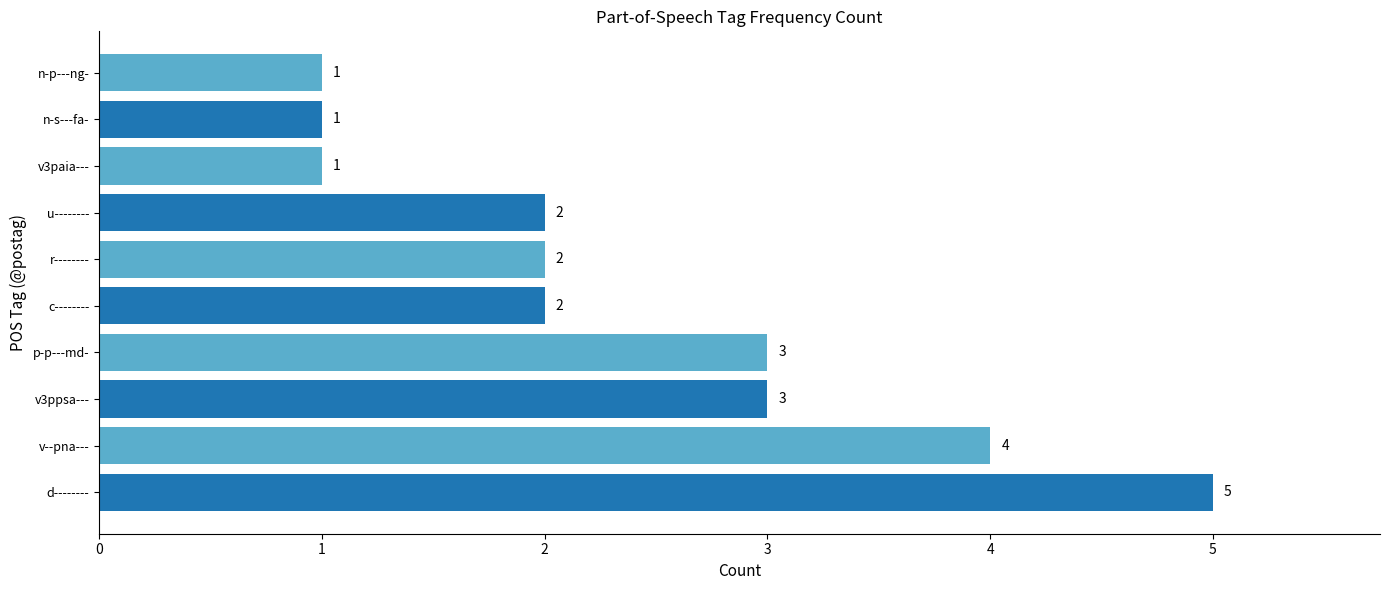

Which category has the highest value across all series?

d--------